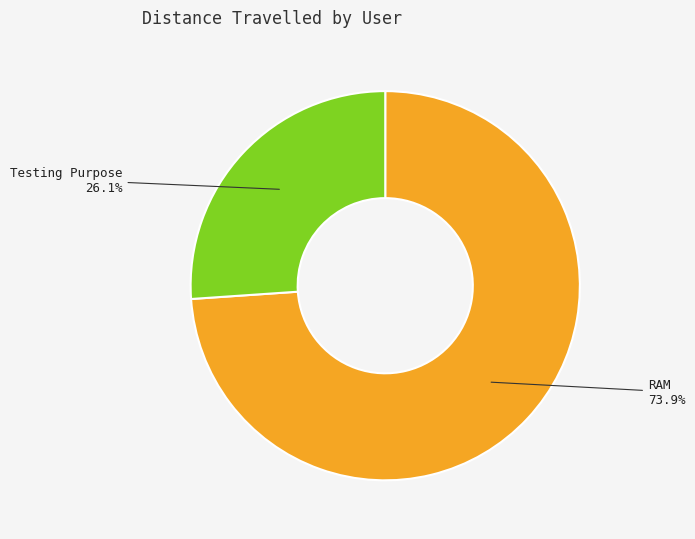

What is the ratio of the value at RAM to the value at Testing Purpose?

2.8